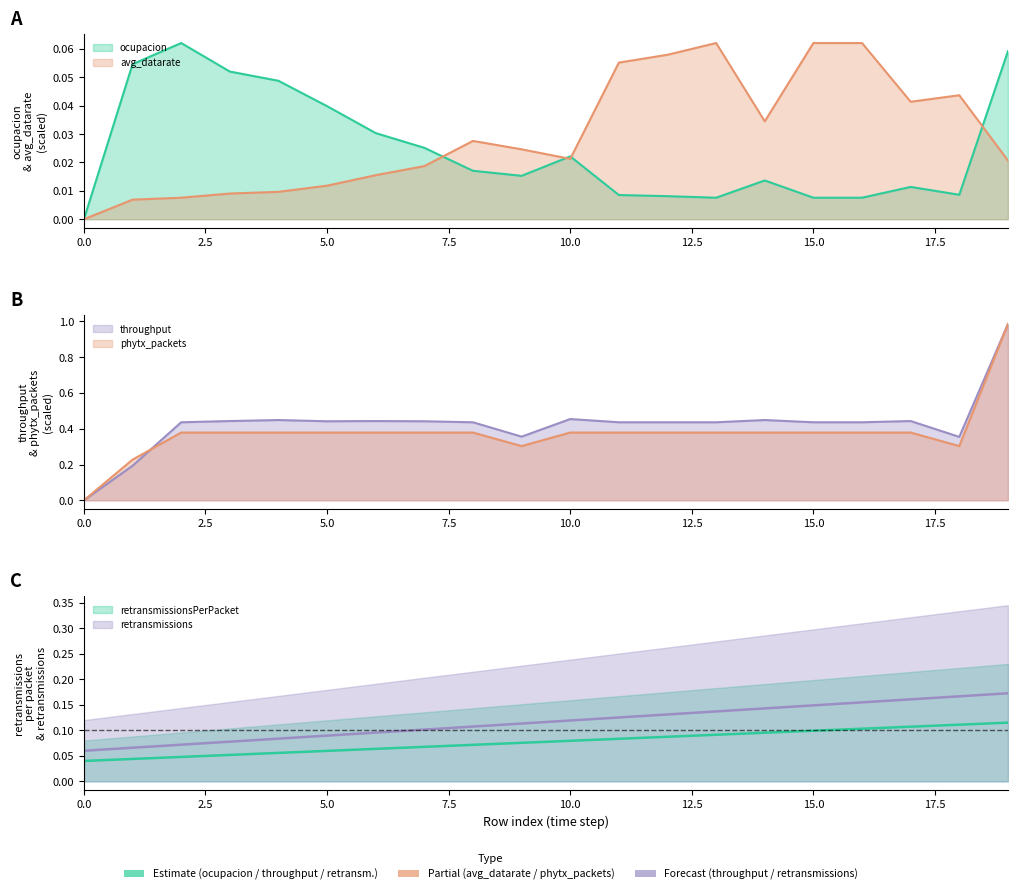

How many interior local valleys does the avg_datarate series have?

3